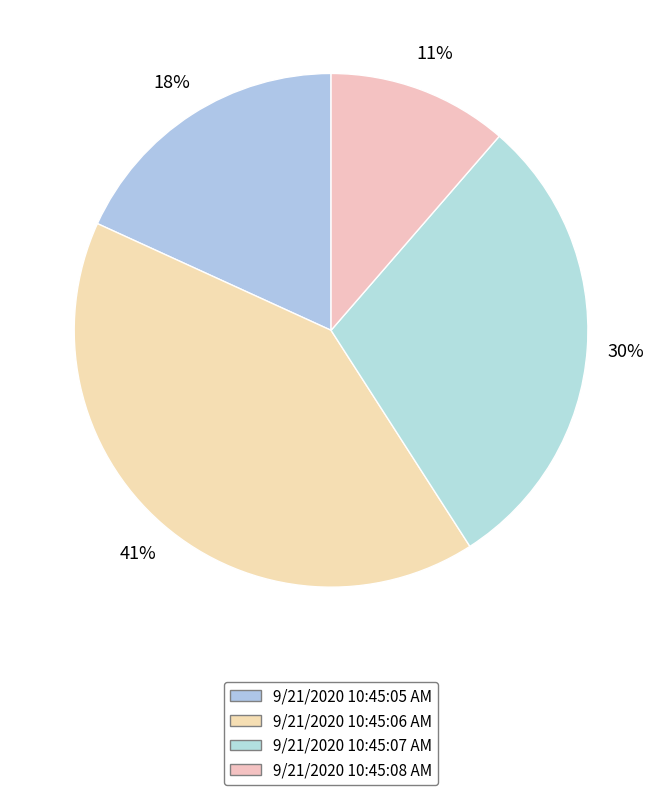

Which has a higher value, 9/21/2020 10:45:06 AM or 9/21/2020 10:45:08 AM?

9/21/2020 10:45:06 AM